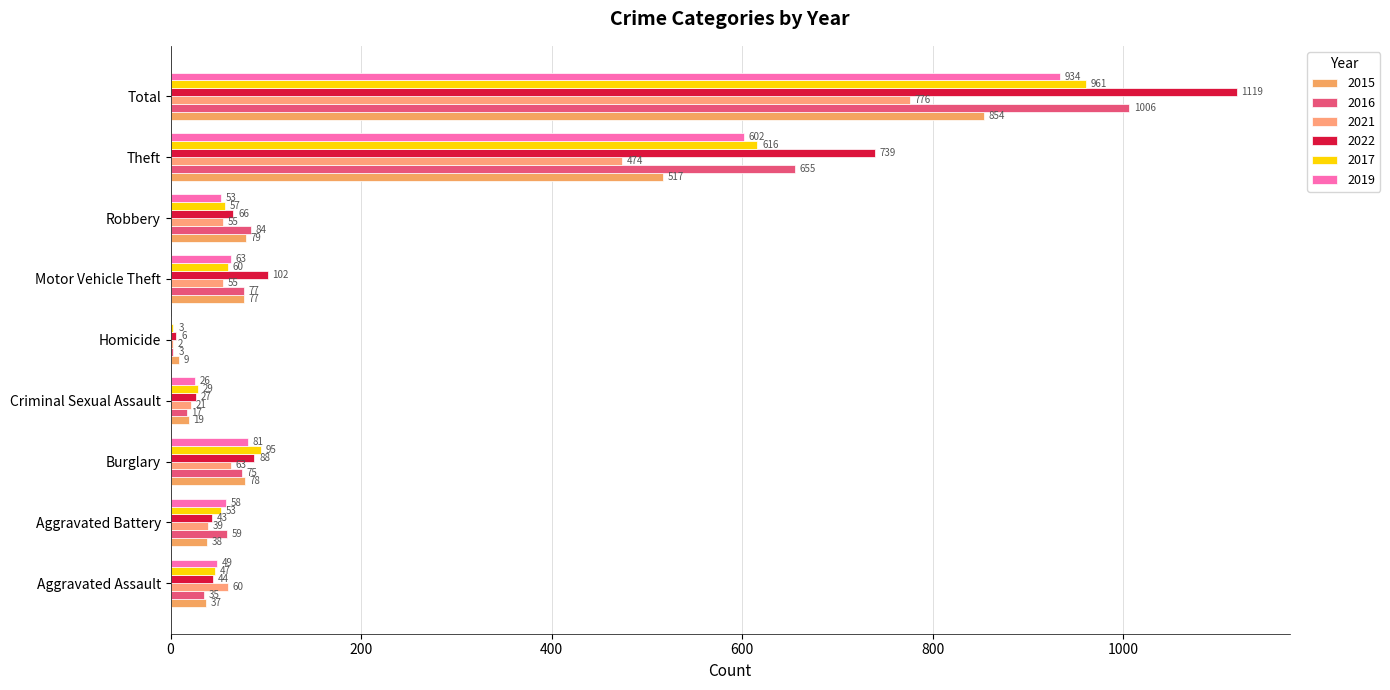

What value does the 2021 series have at Aggravated Assault?

60